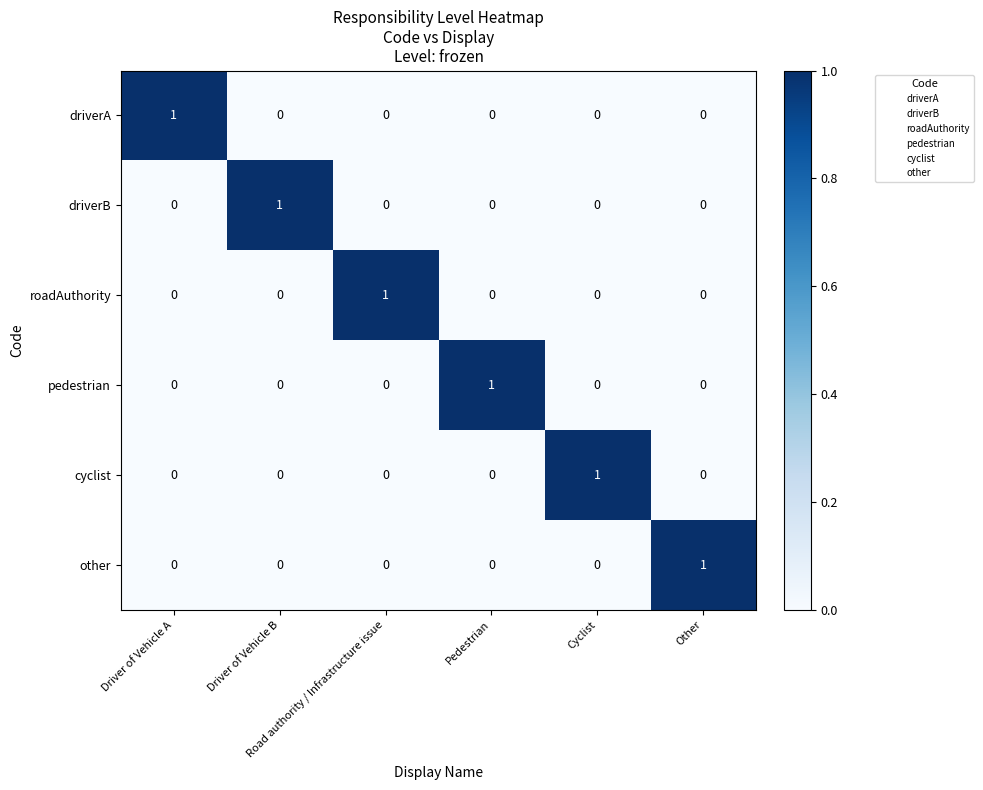

At how many categories does at least one series exceed 0?

6